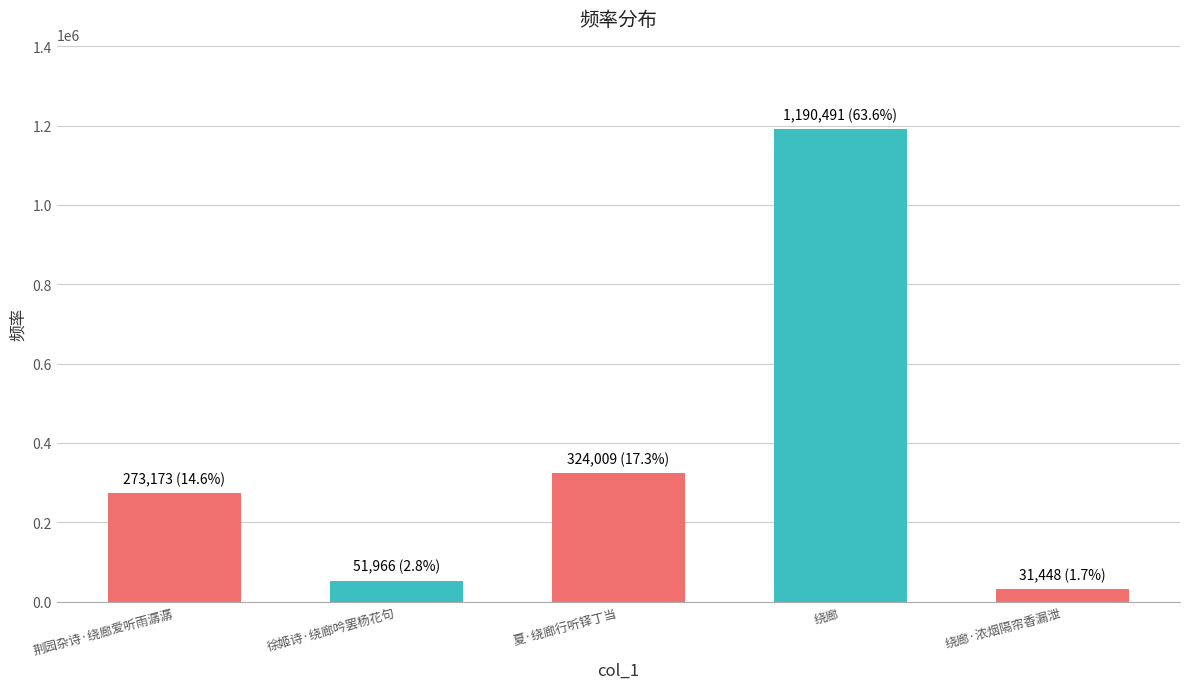

What is the change in value from 徐姬诗·绕廊吟罢杨花句 to 夏·绕廊行听铎丁当?

+272043